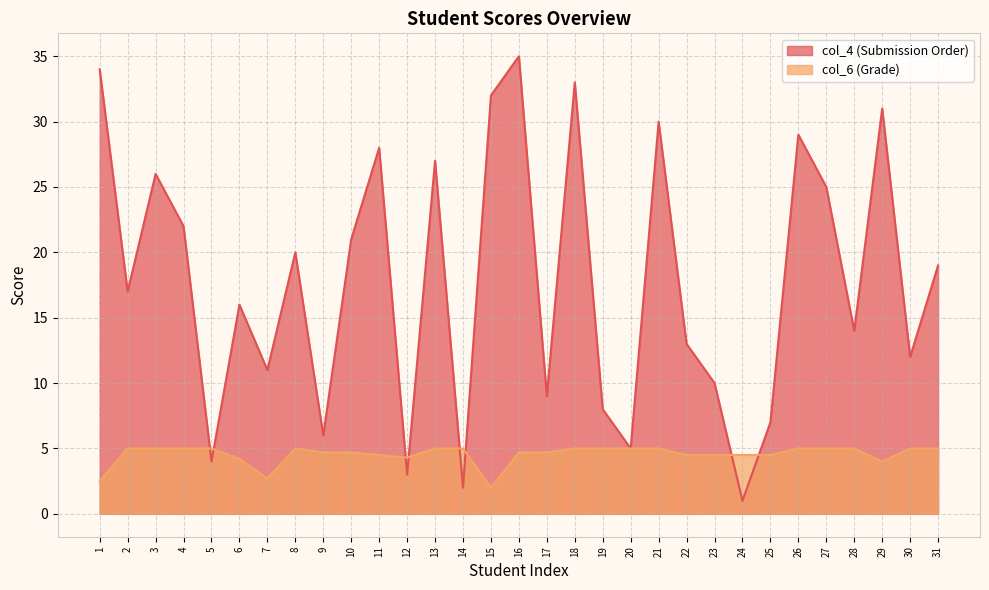

What are all the series names shown in the legend?

col_4 (Submission Order), col_6 (Grade)